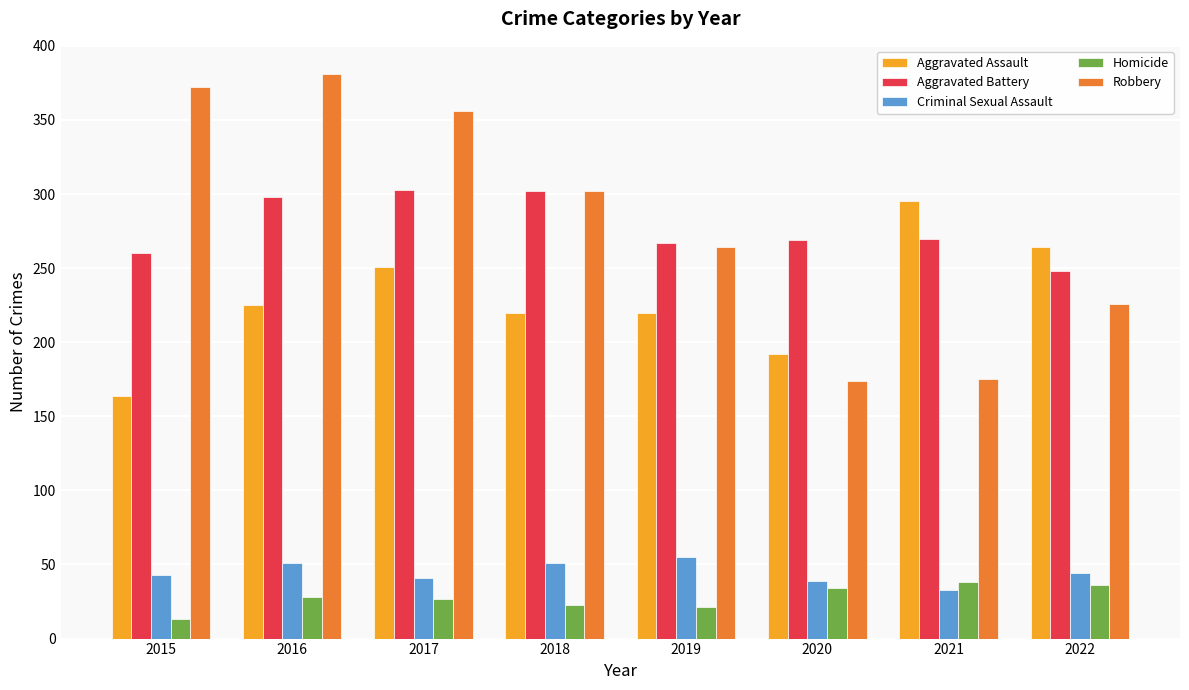

What is the difference between the Homicide values at 2016 and 2017?

1